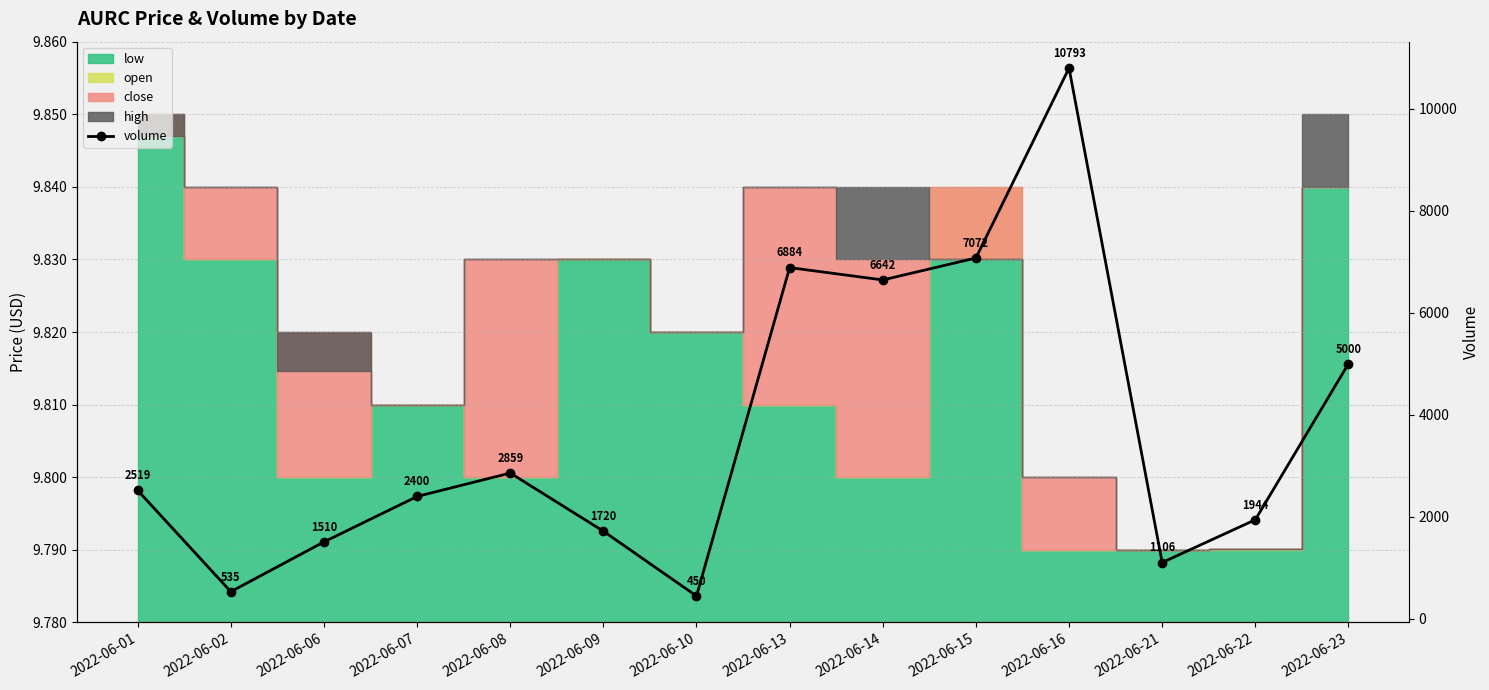

True or false: the data shows 2519 at 2022-06-01.

True